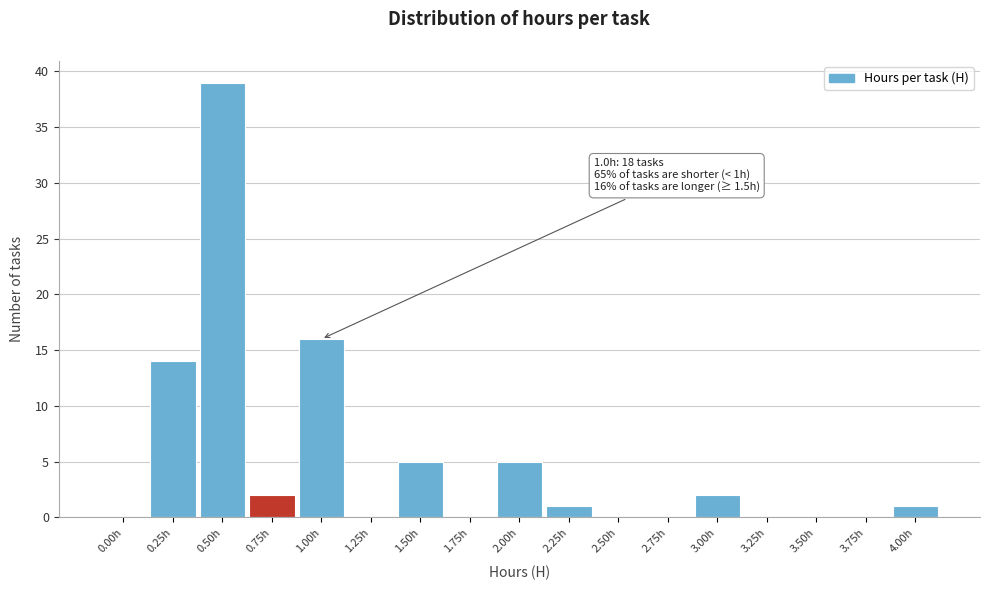

Reading left to right, extract all data points from this chart.

0.00h=0	0.25h=14	0.50h=39	0.75h=2	1.00h=16	1.25h=0	1.50h=5	1.75h=0	2.00h=5	2.25h=1	2.50h=0	2.75h=0	3.00h=2	3.25h=0	3.50h=0	3.75h=0	4.00h=1